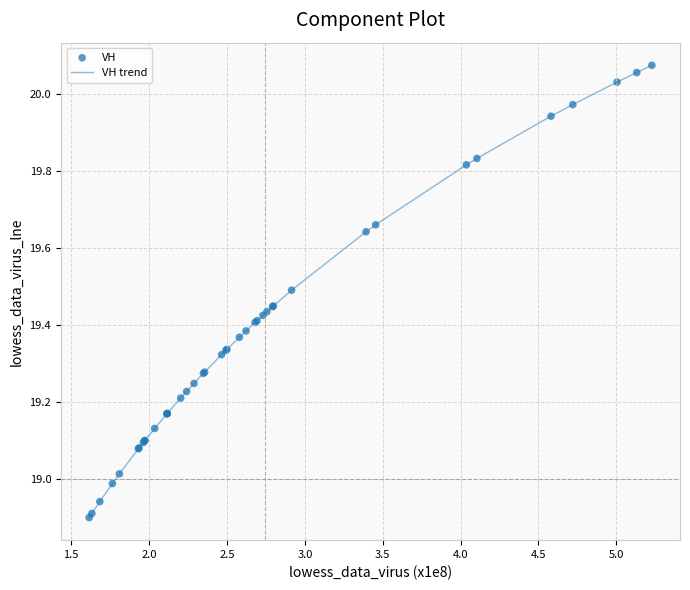

What is the difference between the maximum and minimum values?

1.2